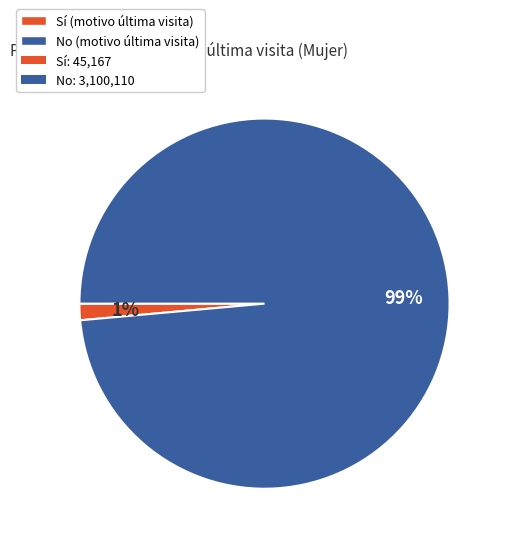

To the nearest percent, what is the average slice percentage?

50%